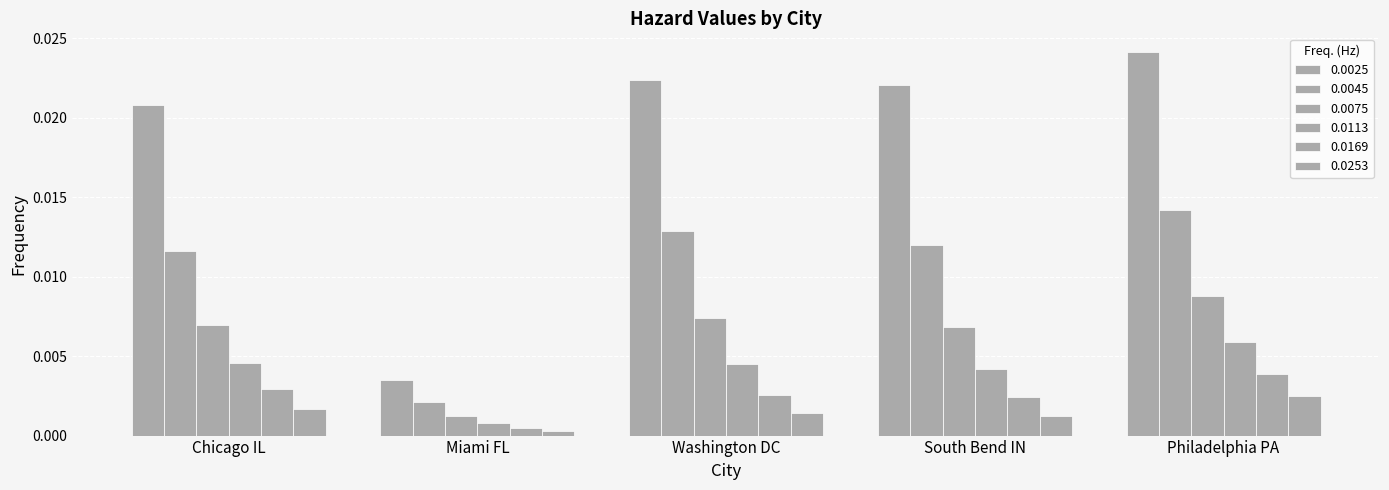

What position from the left is Washington DC?

3